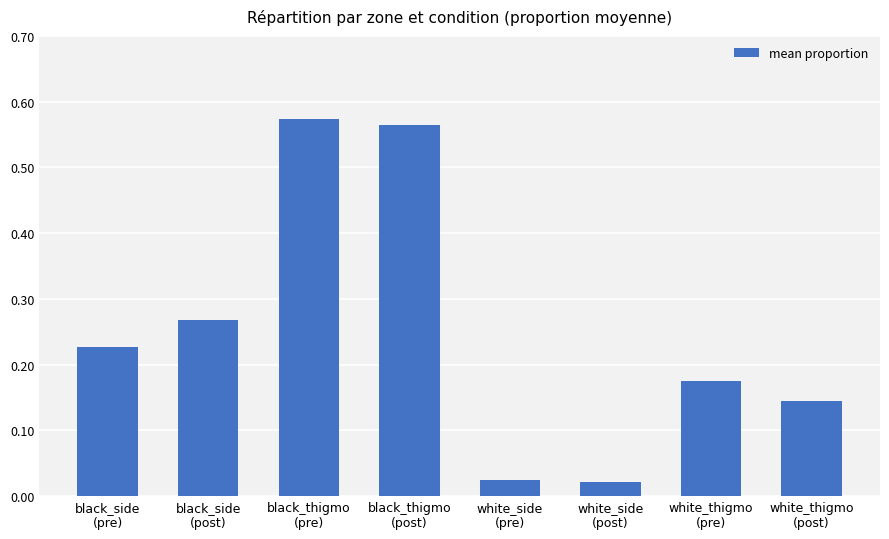

What is the sum of all values?

2.0